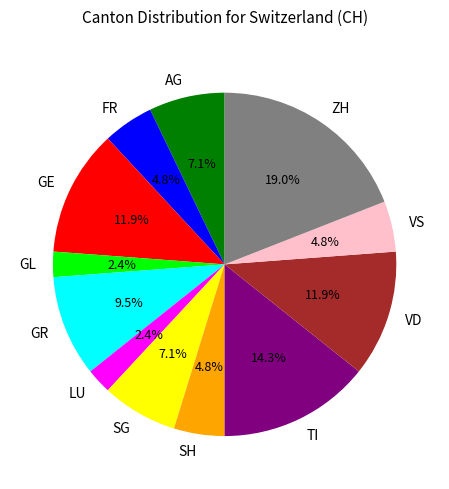

Is SG the majority of the pie?

No